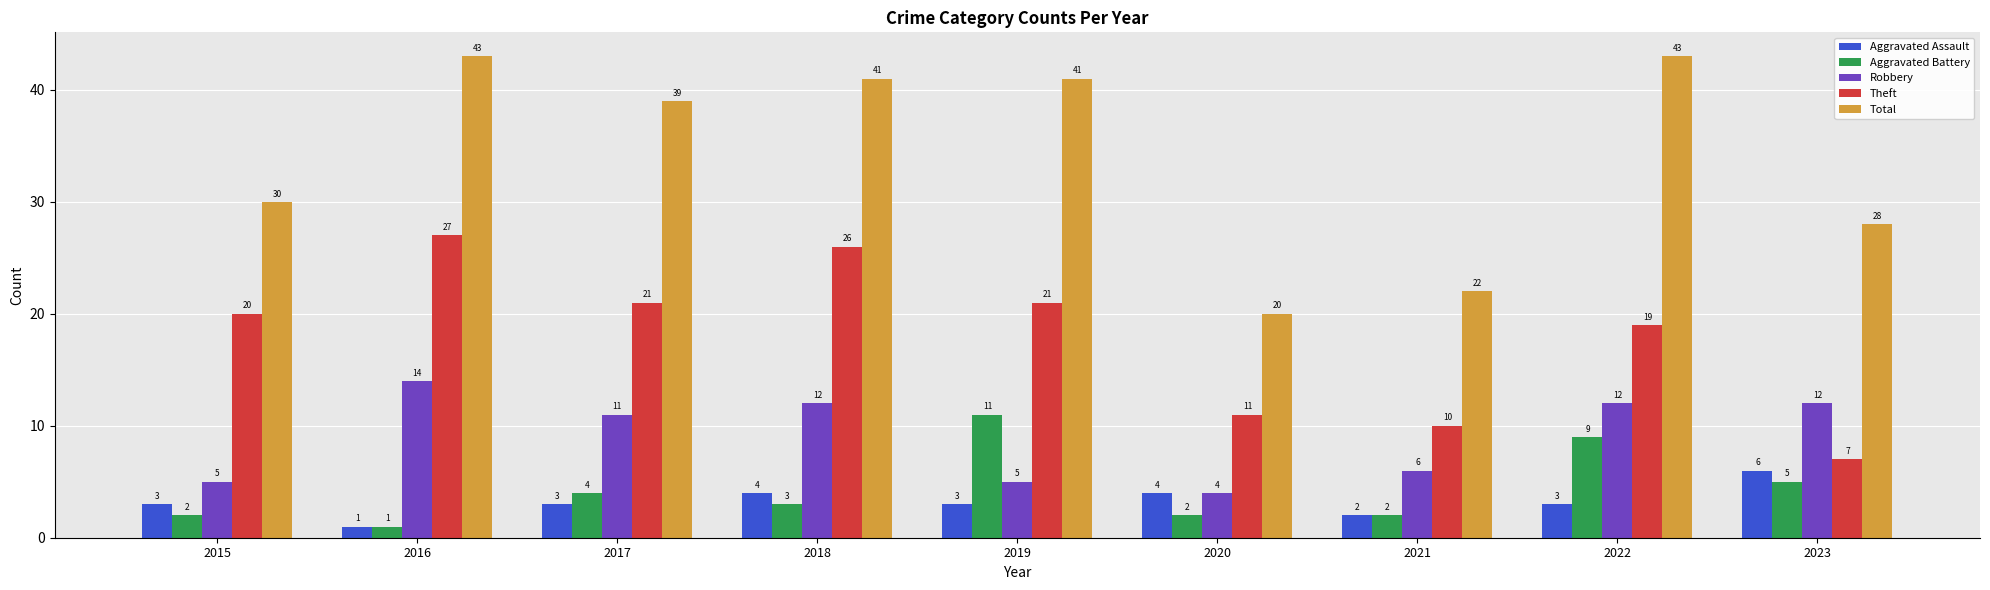

What is the difference between the second highest and second lowest values in the Theft series?

16